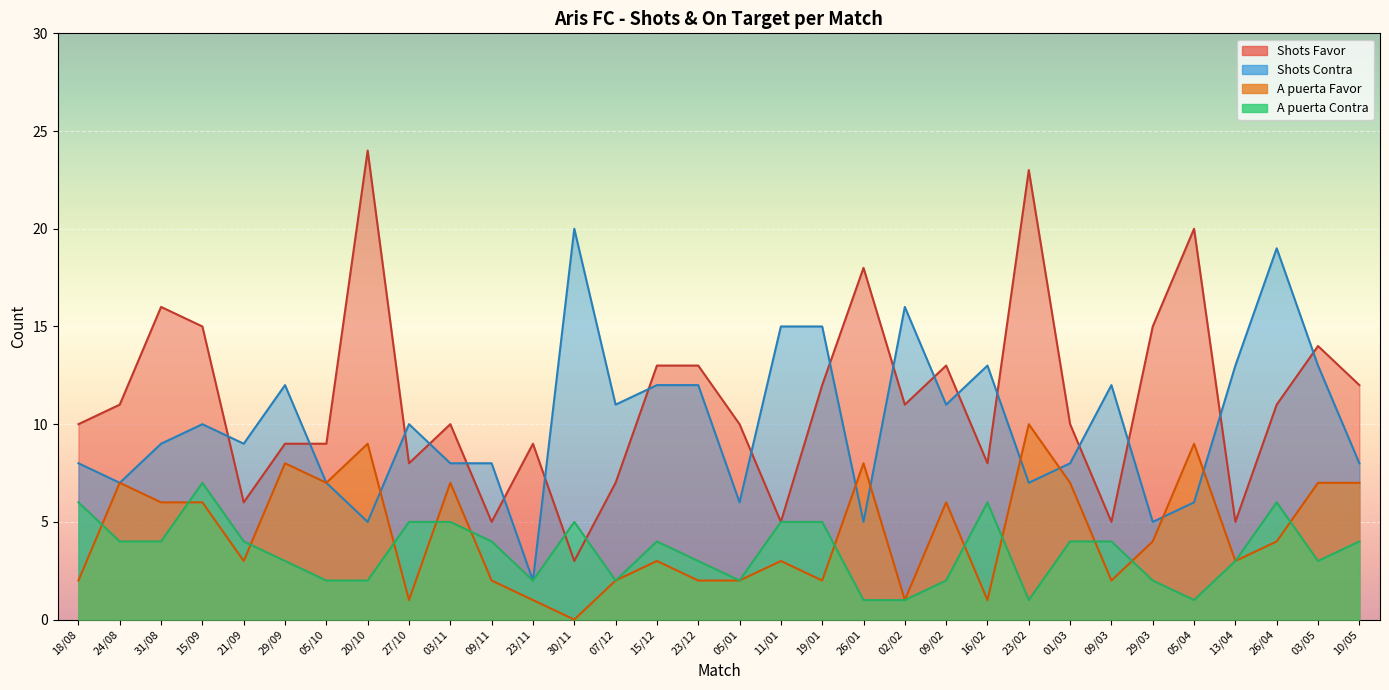

Which category has the highest value in the A puerta Favor series?

23/02